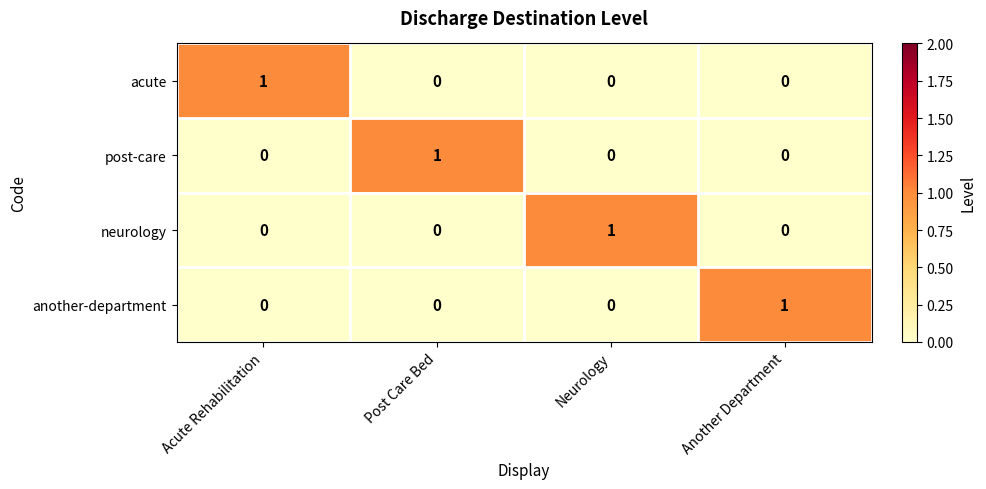

Reading left to right, what are all the values shown in this chart?

acute: 1	0	0	0
post-care: 0	1	0	0
neurology: 0	0	1	0
another-department: 0	0	0	1